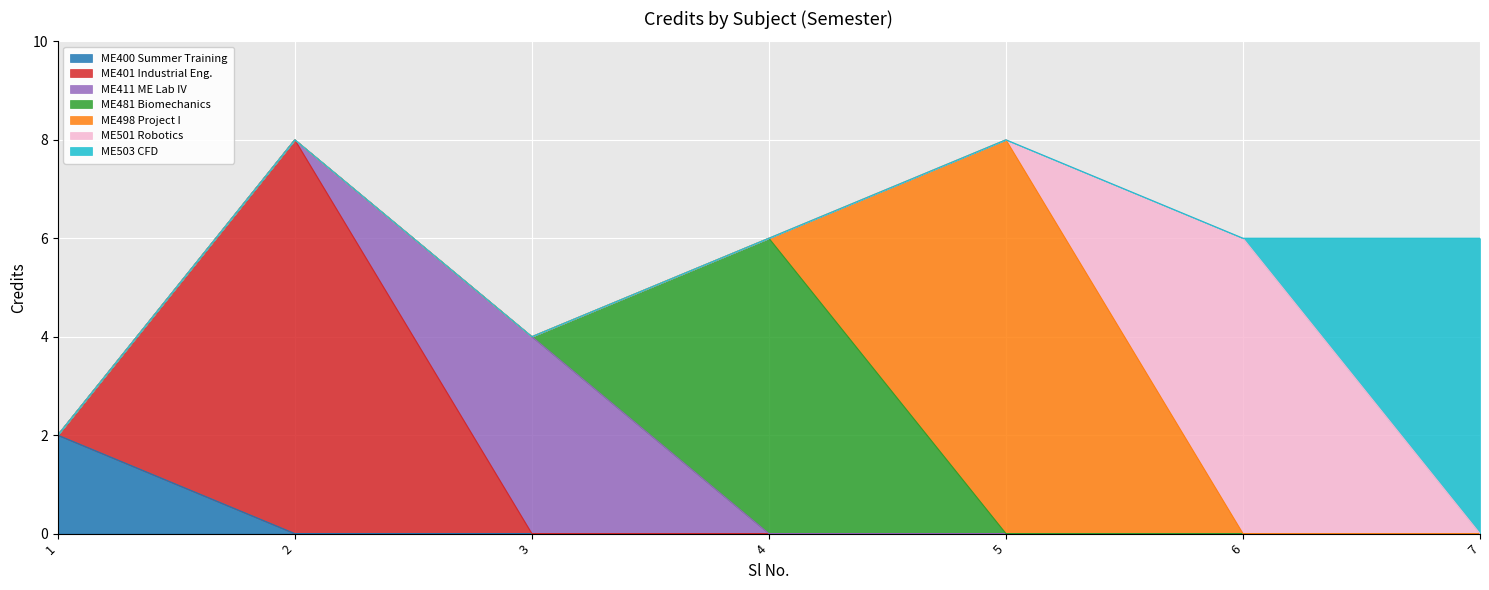

What is the smallest value displayed?

2